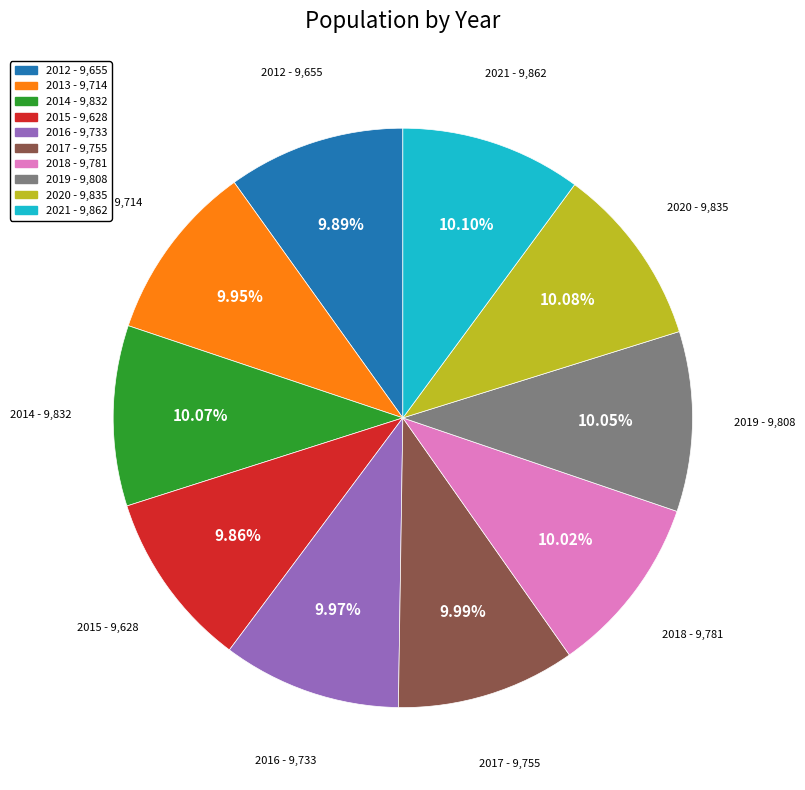

What percentage is the 2021 slice, to the nearest percent?

10%